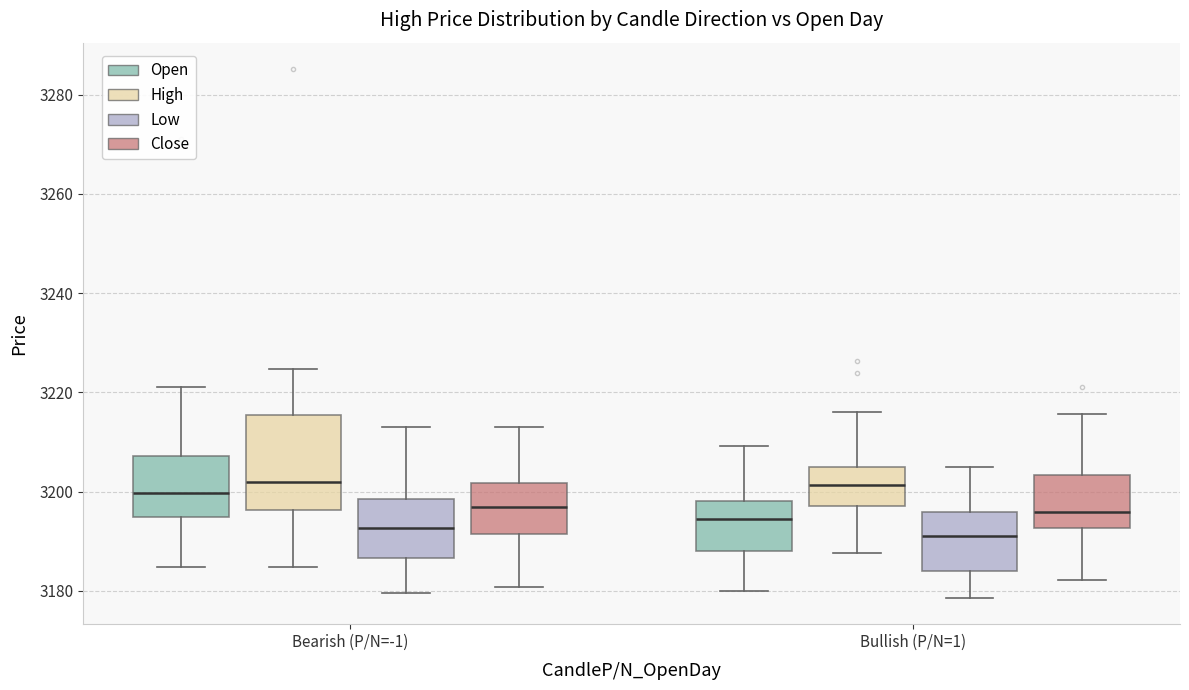

Reading left to right, transcribe this box plot: for each box, give where its median line is, the range the box spans, and where its two whiskers end, as read against the y-axis. The values are not printed on the chart, so give them approximately, as read against the axis.

Bearish (P/N=-1) (Open): median 3200, box 3194 to 3208, whiskers 3184 to 3222
Bearish (P/N=-1) (High): median 3202, box 3196 to 3216, whiskers 3184 to 3224
Bearish (P/N=-1) (Low): median 3192, box 3186 to 3198, whiskers 3180 to 3214
Bearish (P/N=-1) (Close): median 3196, box 3192 to 3202, whiskers 3180 to 3214
Bullish (P/N=1) (Open): median 3194, box 3188 to 3198, whiskers 3180 to 3210
Bullish (P/N=1) (High): median 3202, box 3198 to 3206, whiskers 3188 to 3216
Bullish (P/N=1) (Low): median 3190, box 3184 to 3196, whiskers 3178 to 3206
Bullish (P/N=1) (Close): median 3196, box 3192 to 3204, whiskers 3182 to 3216